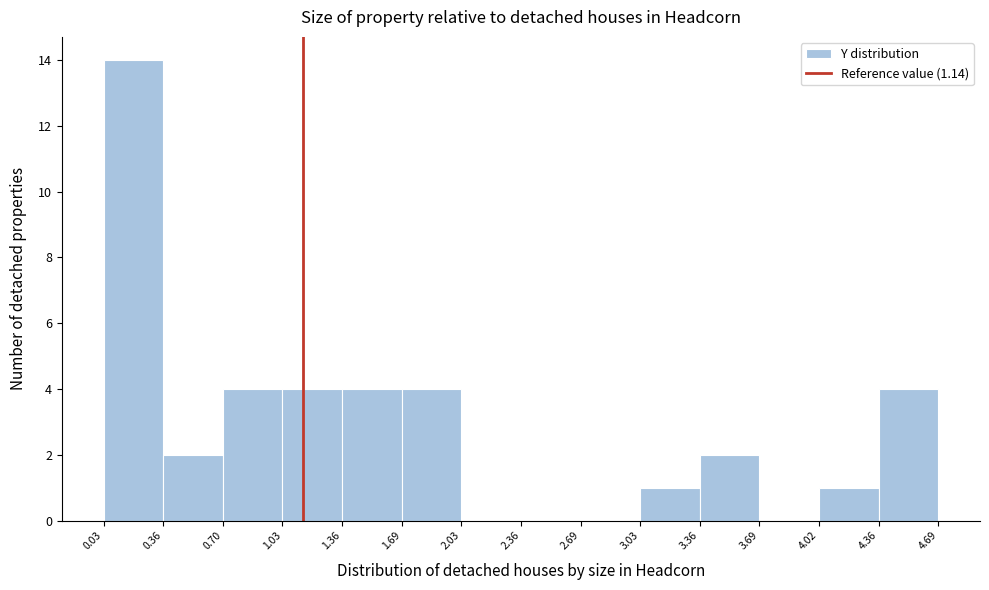

Reading left to right, transcribe this chart: for each bar, give the range it covers on the x-axis and its height. The values are not printed on the chart, so give them approximately, as read against the axis.

0.03 to 0.36: 14
0.36 to 0.70: 2
0.70 to 1.03: 4
1.03 to 1.36: 4
1.36 to 1.69: 4
1.69 to 2.03: 4
2.03 to 2.36: 0
2.36 to 2.69: 0
2.69 to 3.03: 0
3.03 to 3.36: 1
3.36 to 3.69: 2
3.69 to 4.02: 0
4.02 to 4.36: 1
4.36 to 4.69: 4